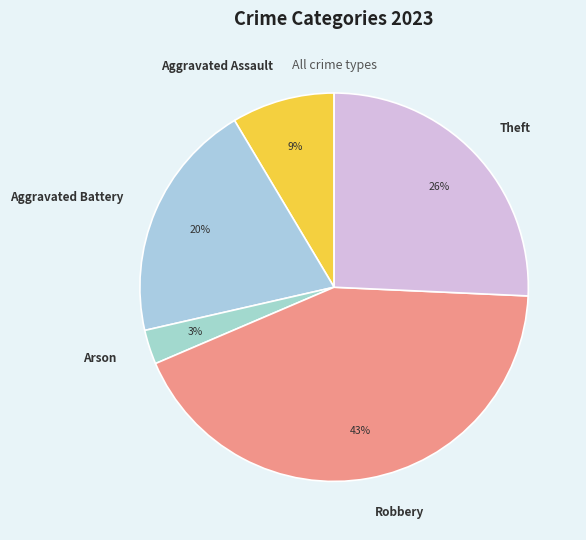

Count the number of slices in the pie.

5